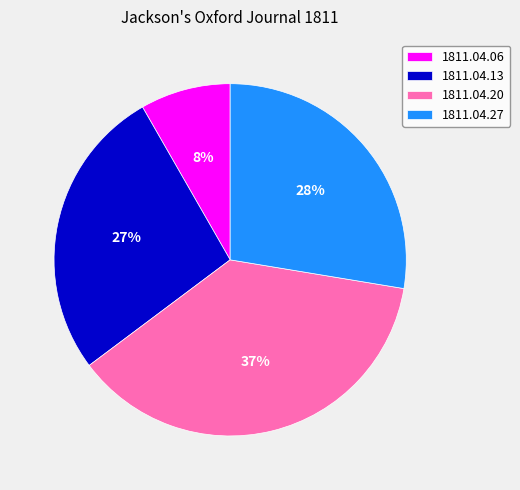

Is 1811.04.13 the majority of the pie?

No